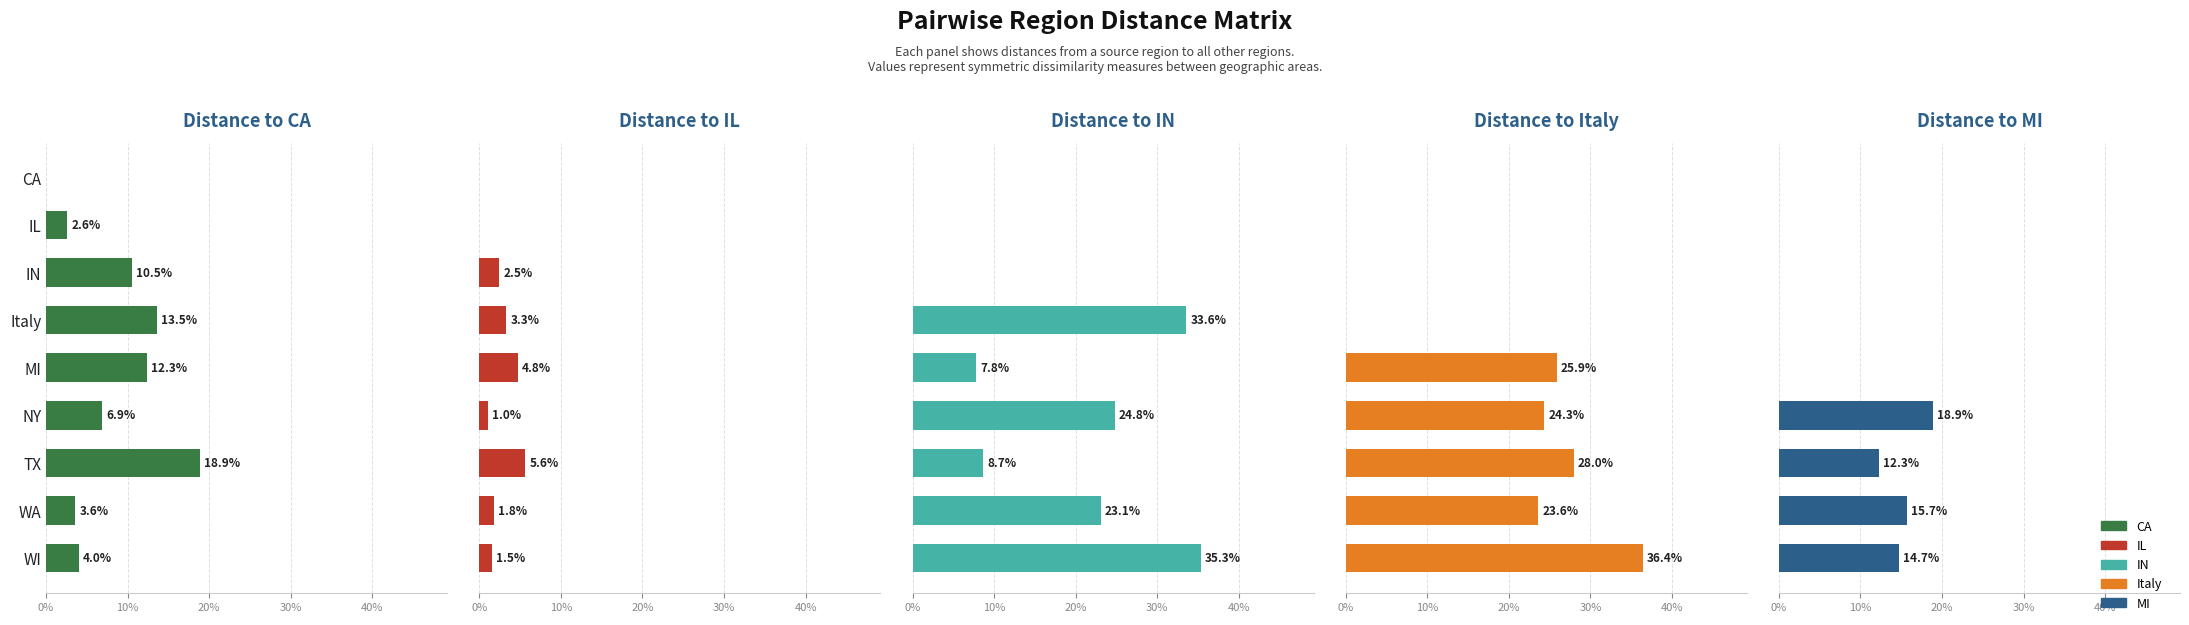

What is the value of the Italy bar at the 5th from the left?

0.3